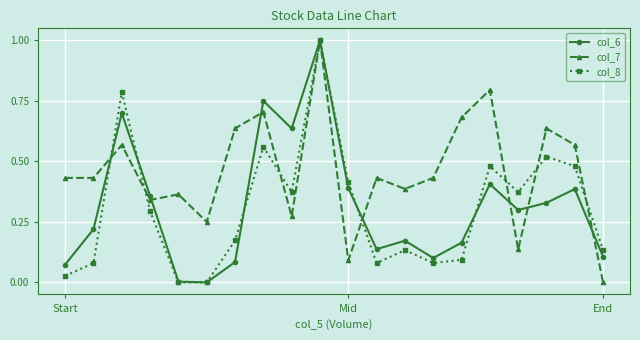

True or false: col_6 has more than 1 interior local peaks.

True